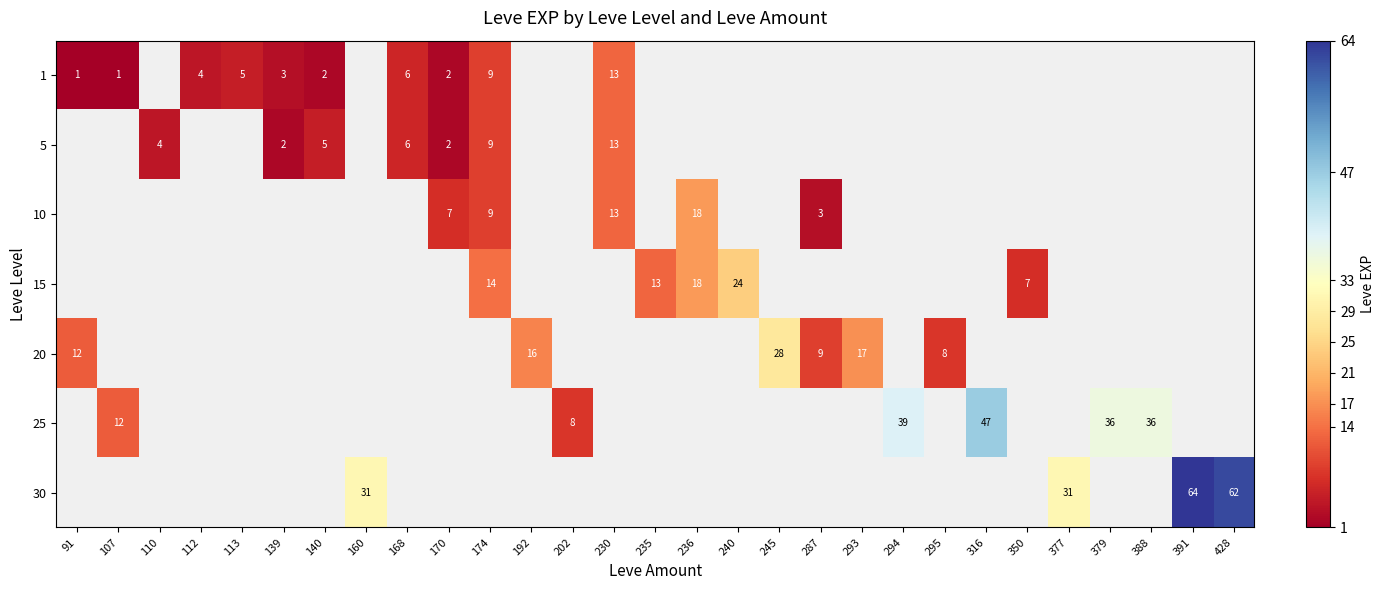

Which category has the highest value across all series?

391